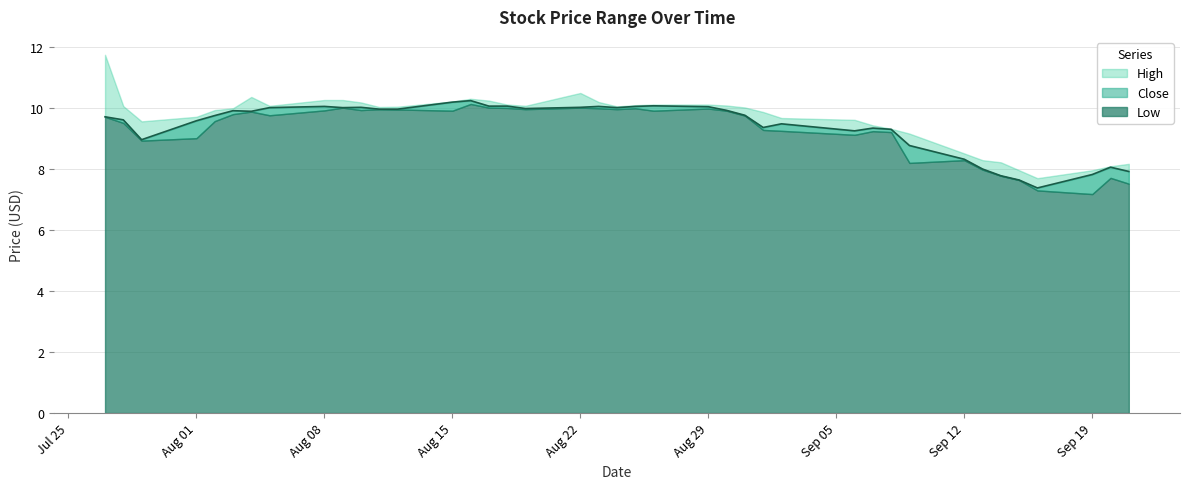

How many lines are shown in the chart?

3